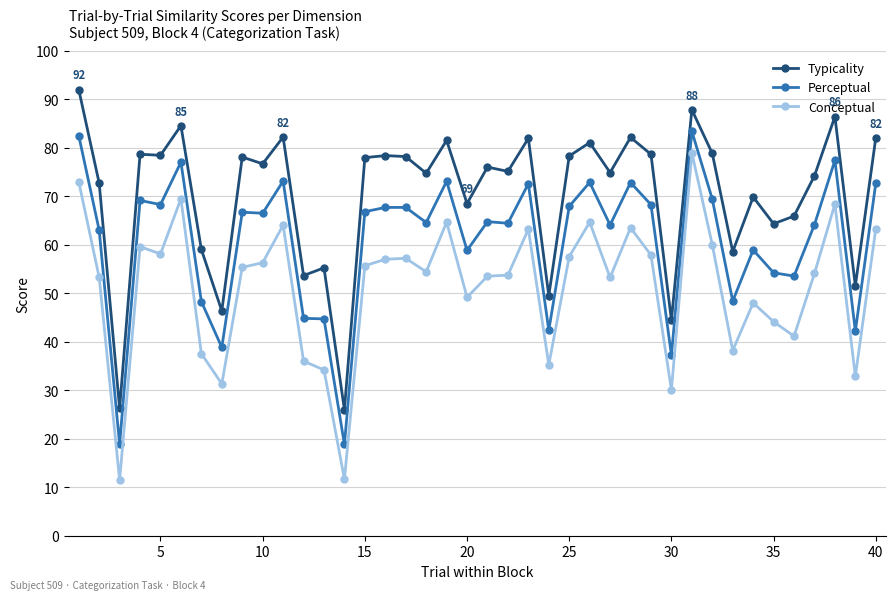

List the series in order of their peak value, lowest first.

Conceptual, Perceptual, Typicality